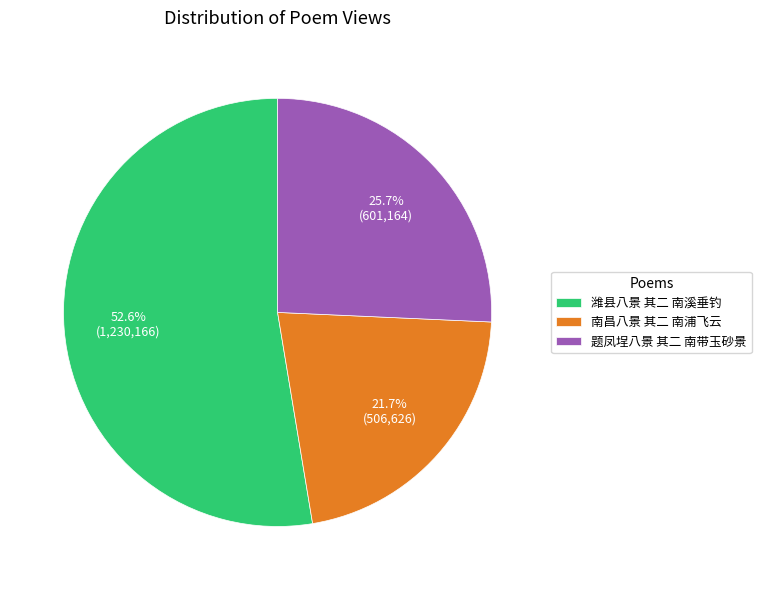

How many segments does this pie chart have?

3